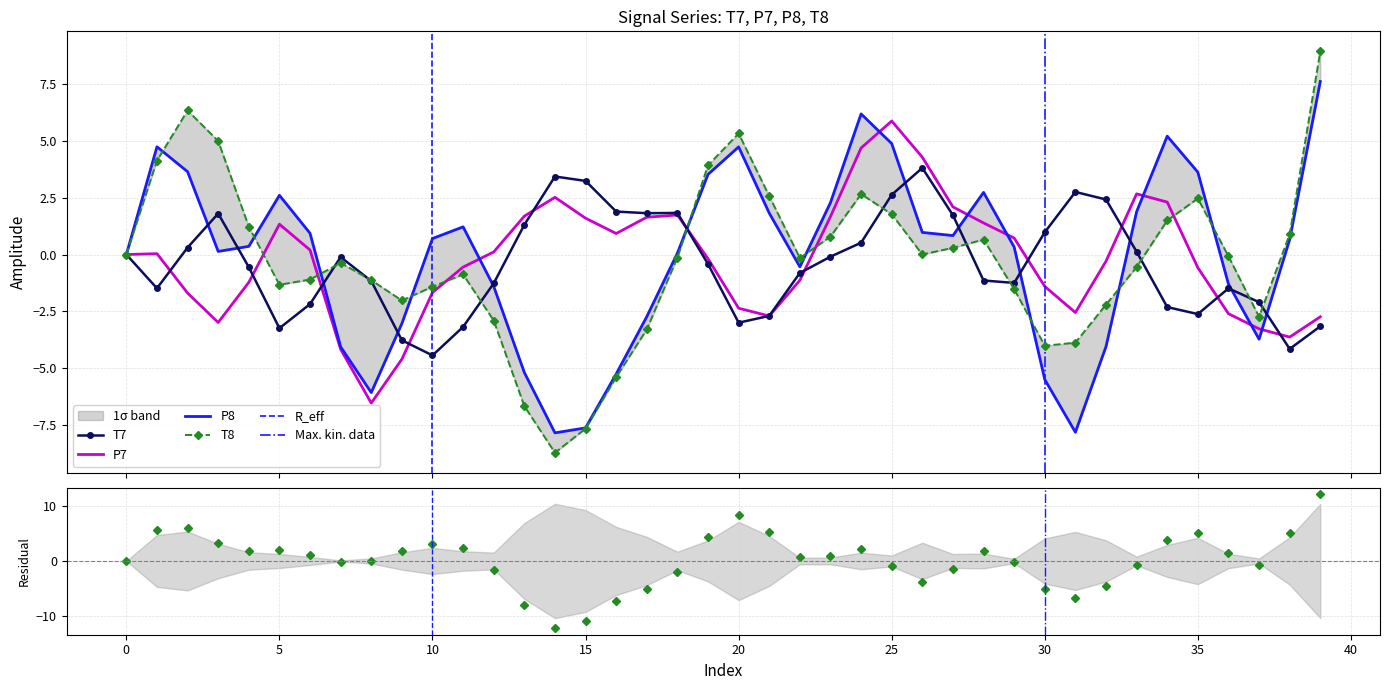

How many intersections are there between T7 and T8?

11